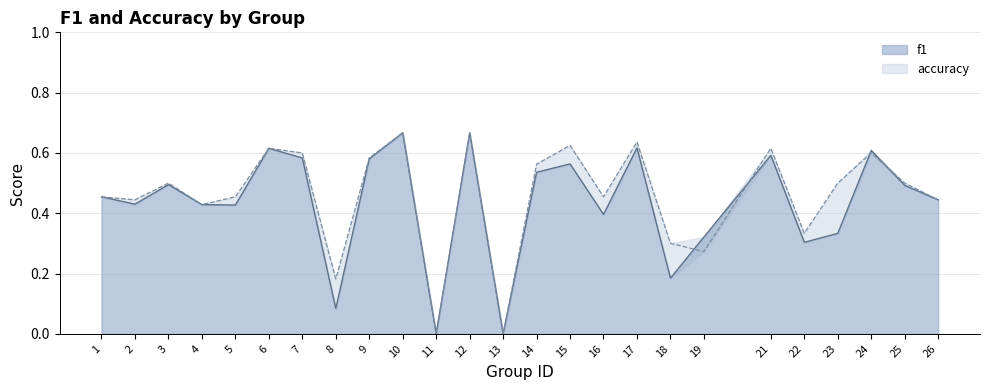

Rank the series by their average value, from lowest to highest.

f1, accuracy